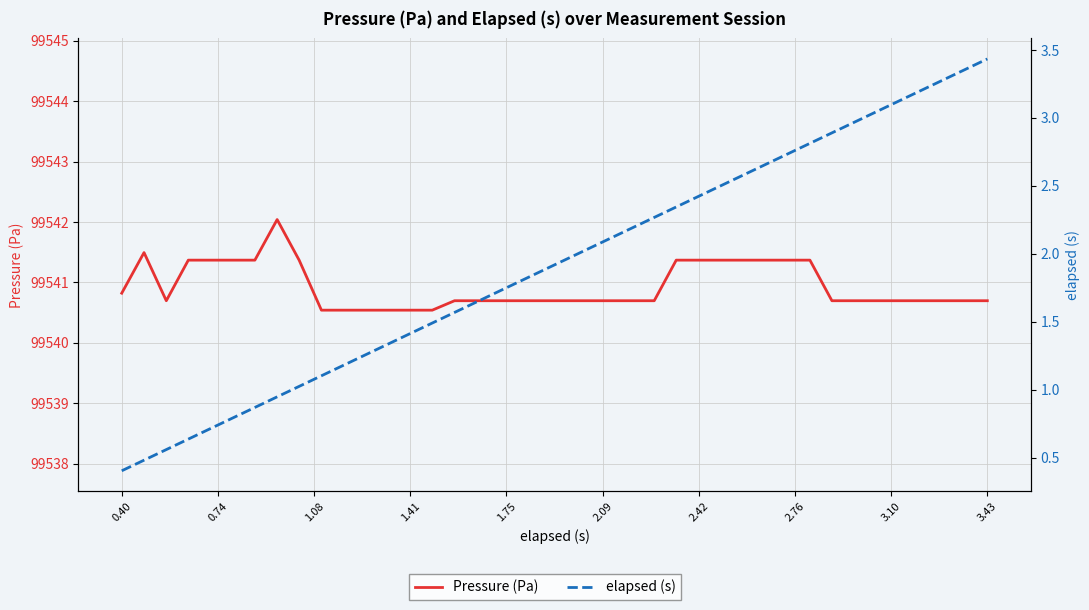

Is it true that elapsed (s) equals 0.4 at 16?

False